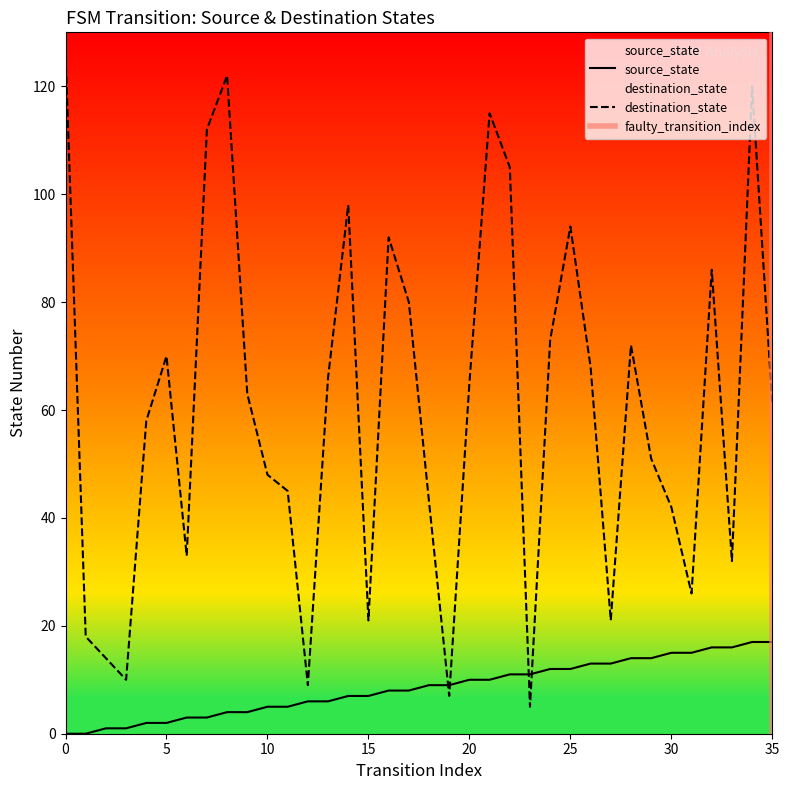

Count the number of categories in the chart.

36